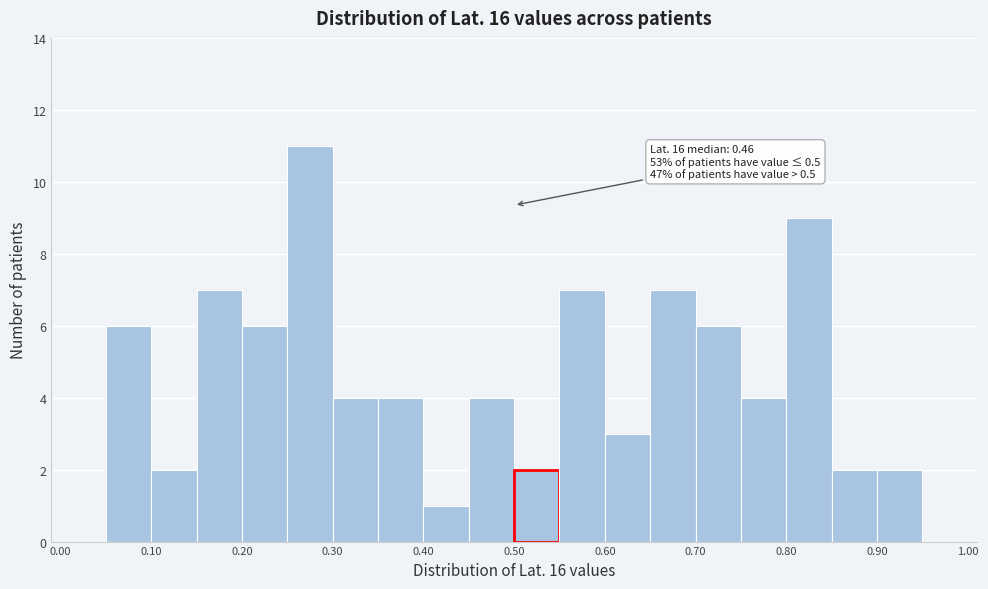

Over which range of the x-axis is the bar tallest?

0.25 to 0.30